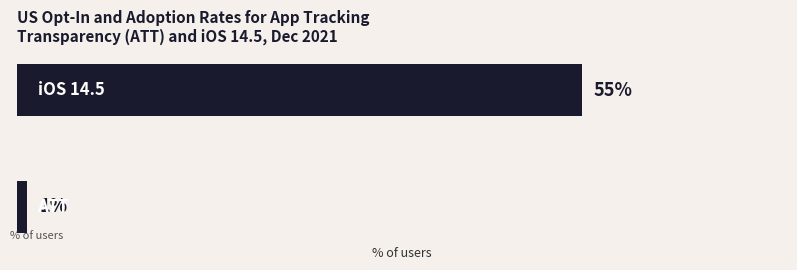

What is the maximum value shown in the chart?

55